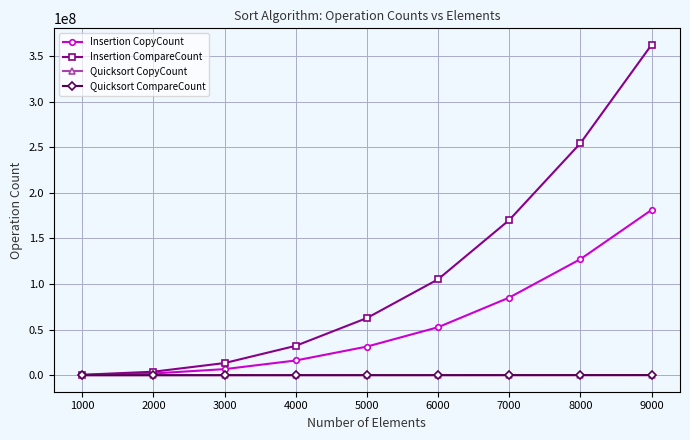

The value of Insertion CopyCount at 6000 is 52595939. True or false?

True